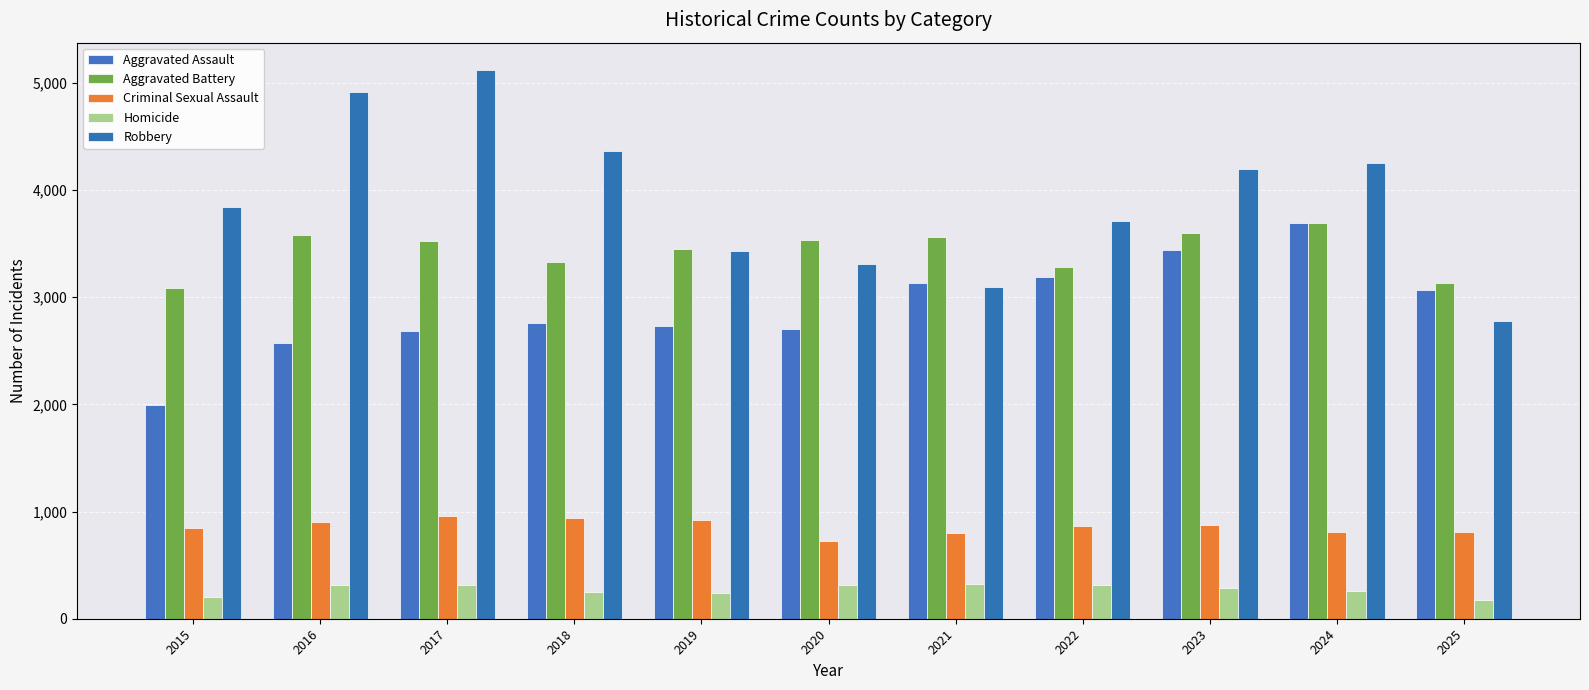

What is the difference between the Criminal Sexual Assault values at 2016 and 2015?

63